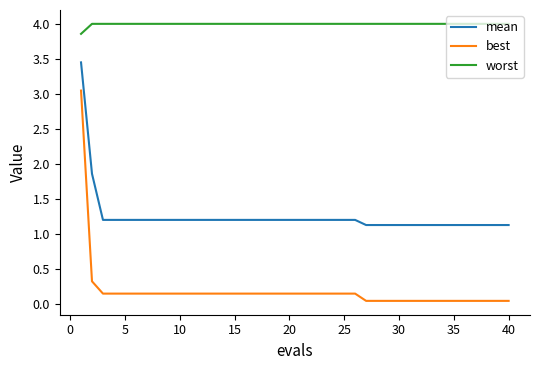

Which series has the largest total across all categories?

worst